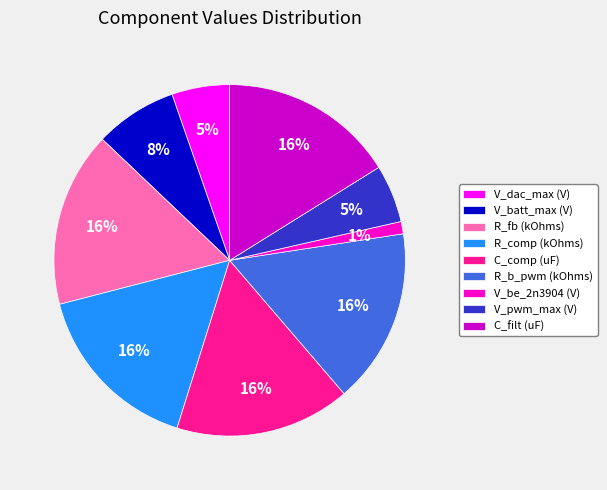

To the nearest percent, what is the difference between the R_comp (kOhms) and V_pwm_max (V) slice percentages?

11%